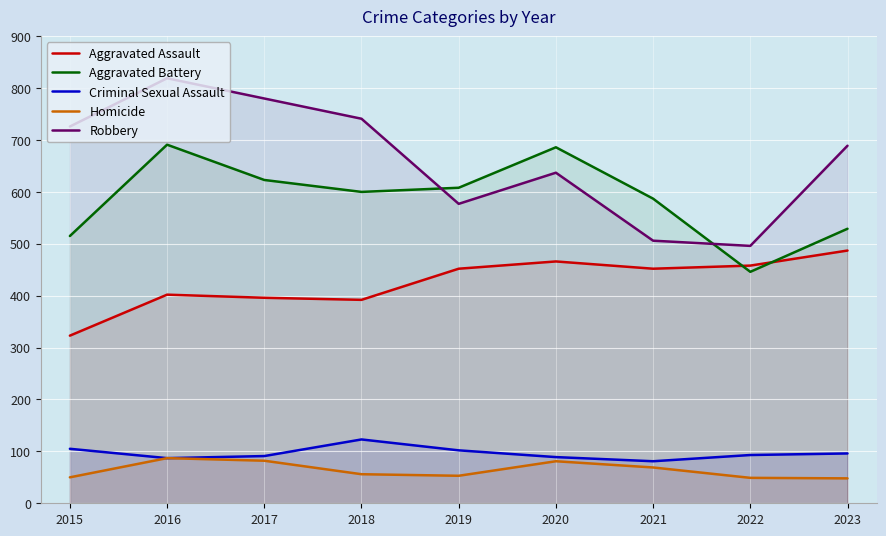

How many values in the Homicide series exceed 56?

4